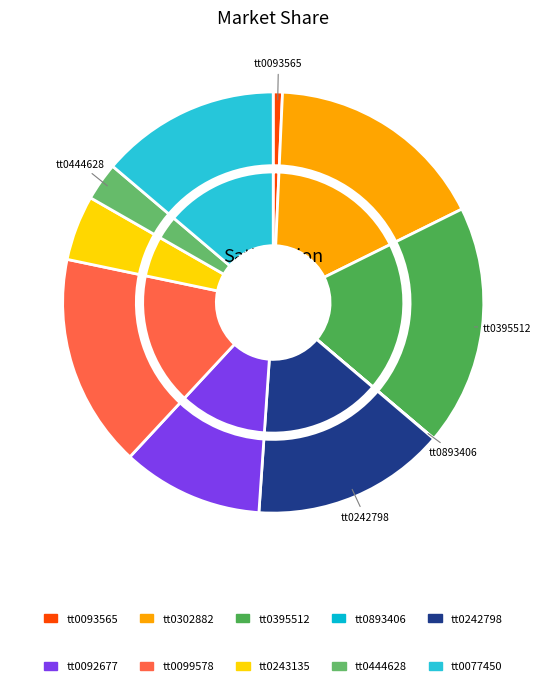

The tt0092677 slice represents 5% of the pie. True or false?

False